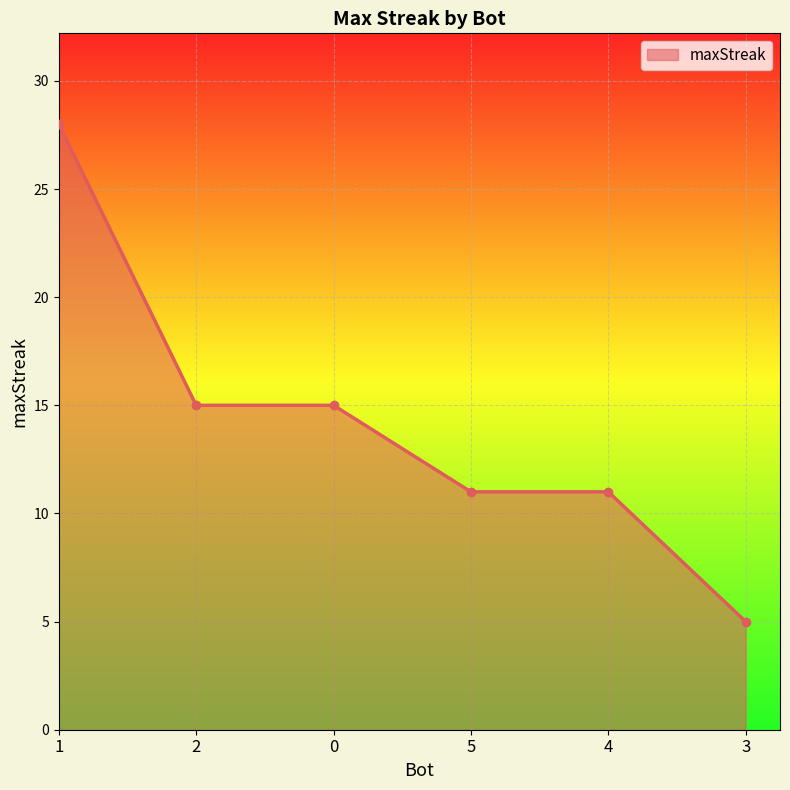

Count the values in the range 11 to 15.

4